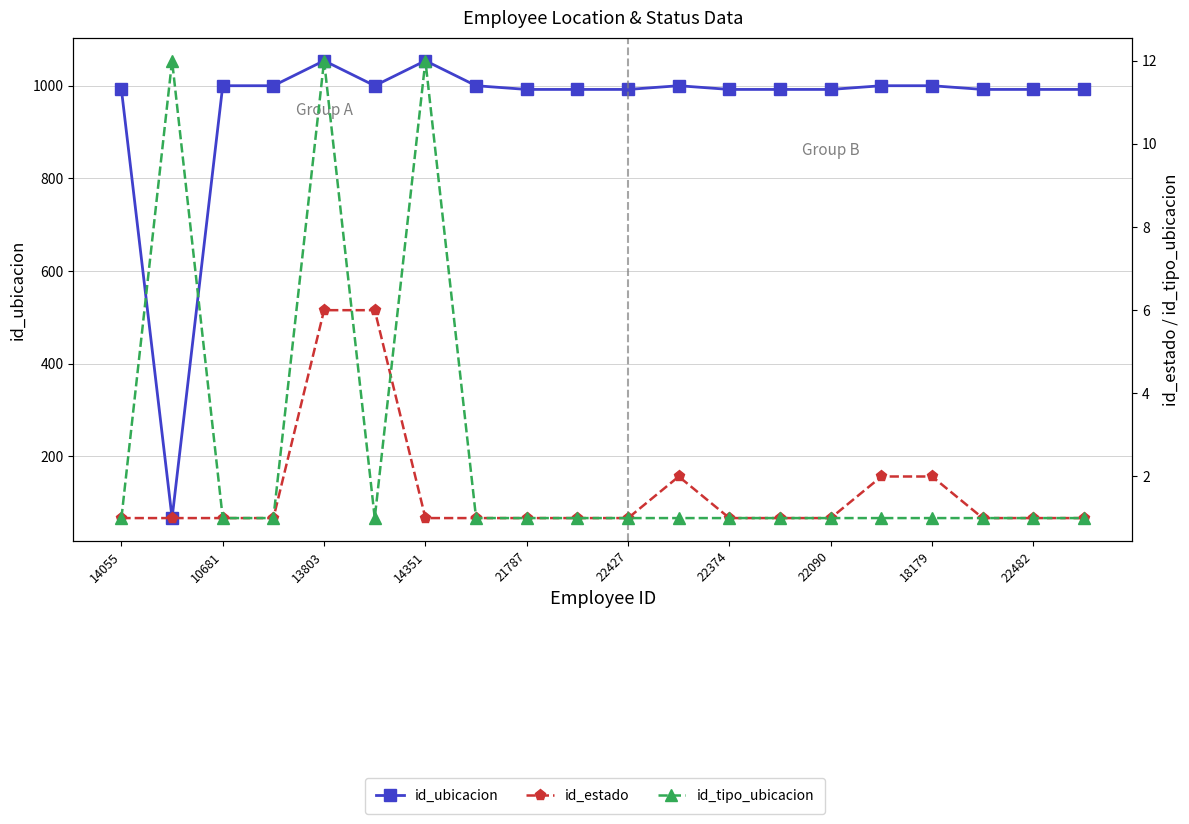

At 22427, list the series in order from smallest to largest.

id_estado, id_tipo_ubicacion, id_ubicacion